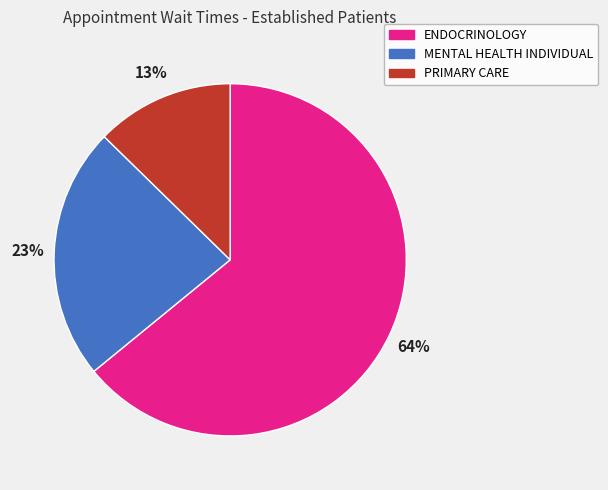

To the nearest percent, what percentage of the pie is ENDOCRINOLOGY?

64%